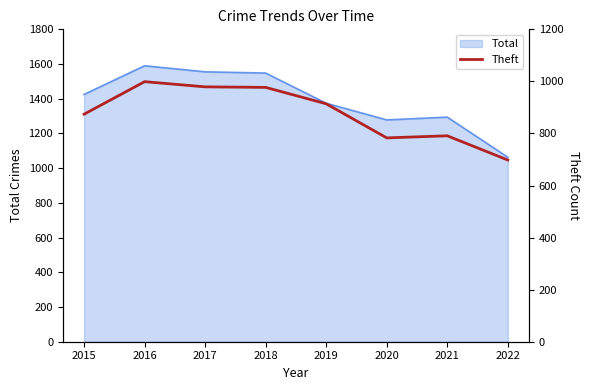

How many lines are shown in the chart?

1